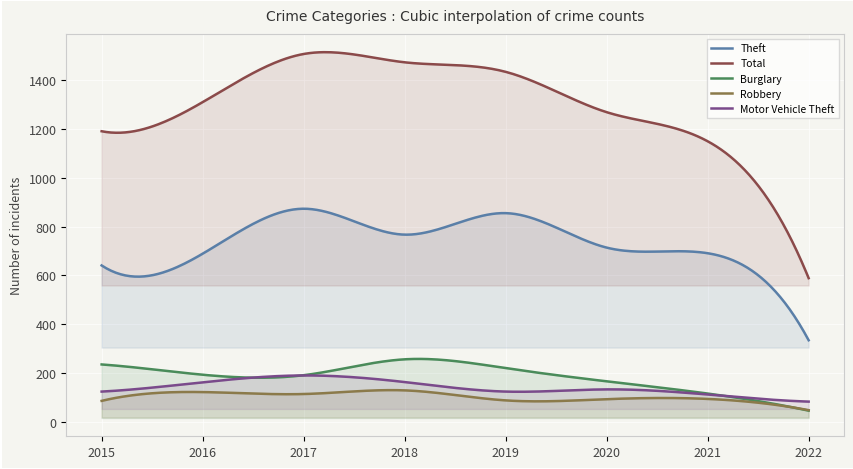

True or false: Total and Burglary intersect in this chart.

False